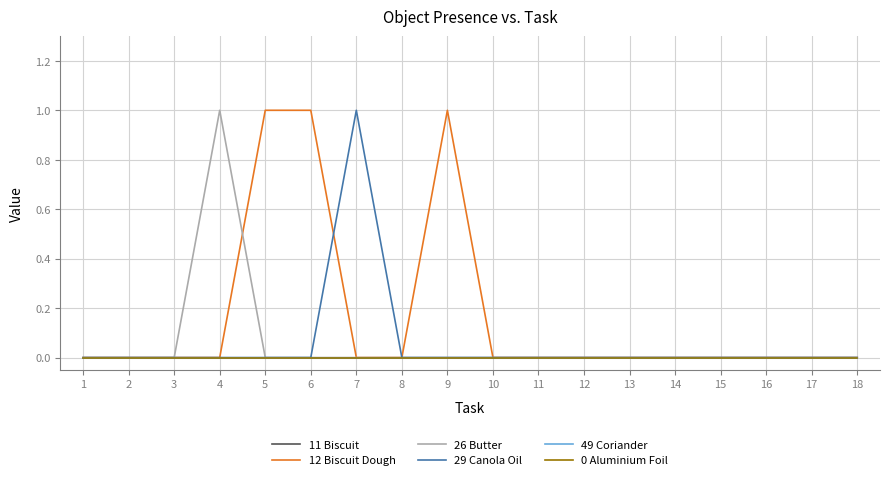

Is this an area chart (filled region under the line)?

No